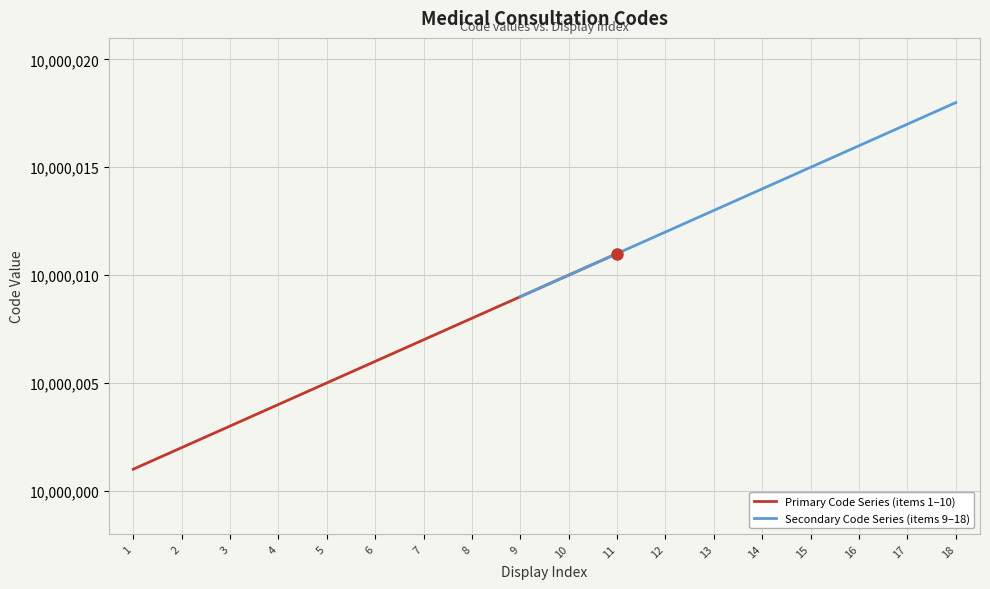

True or false: the data has more than 0 interior local peaks.

False